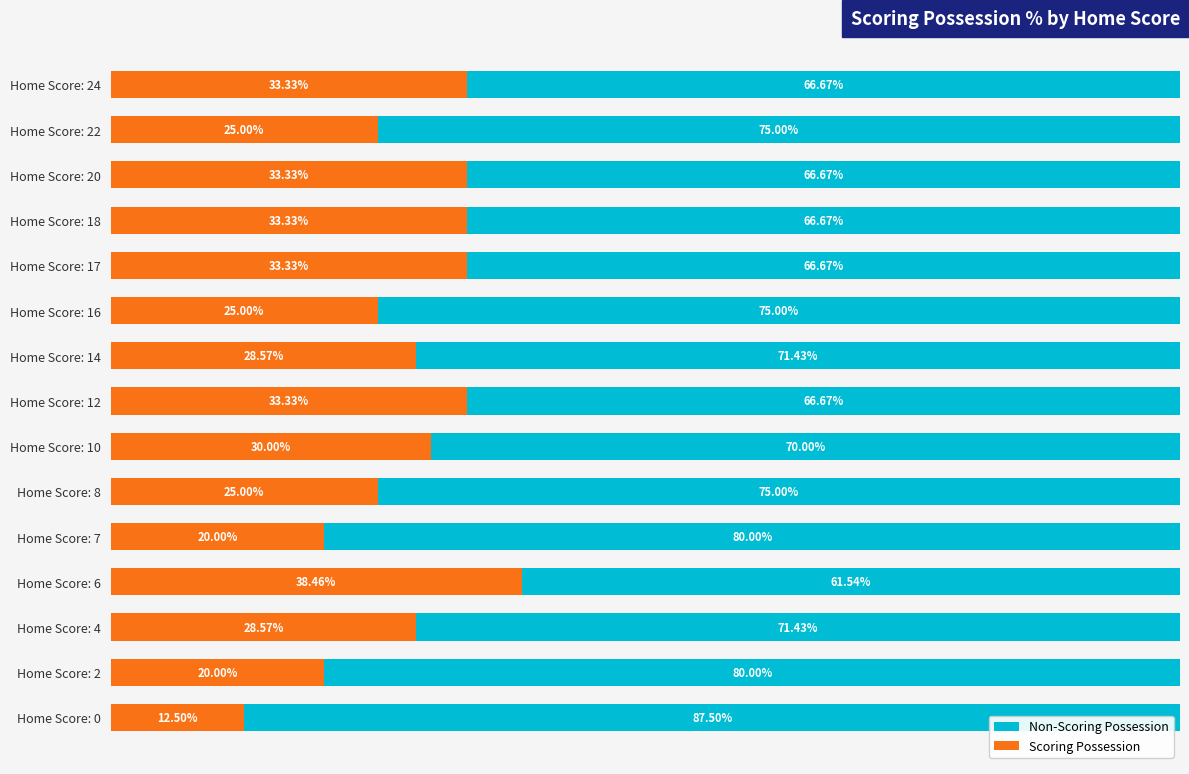

What are all the series names shown in the legend?

Non-Scoring Possession, Scoring Possession